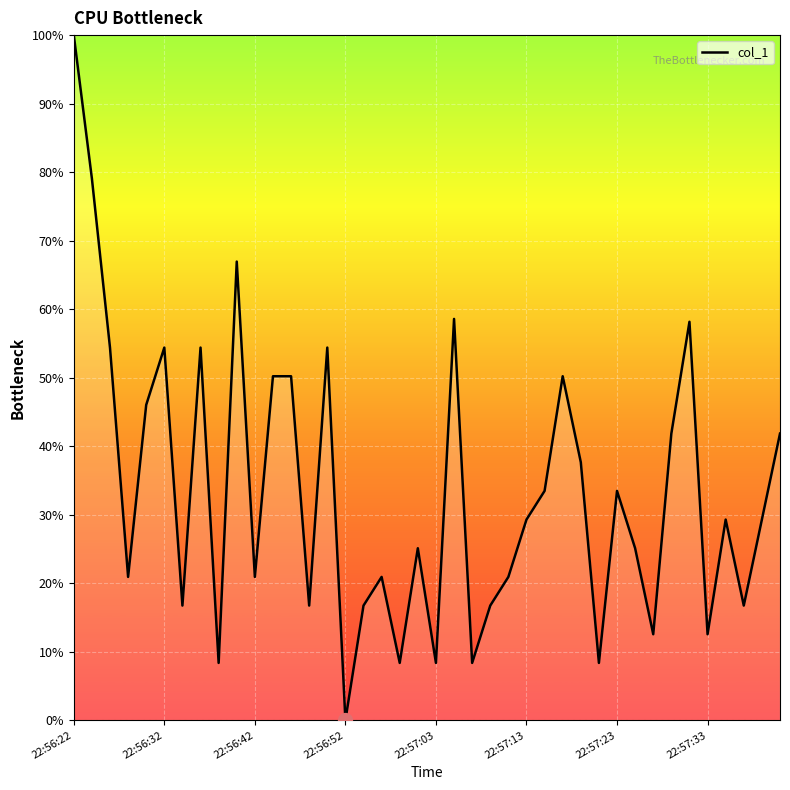

What is the maximum value shown in the chart?

100.0